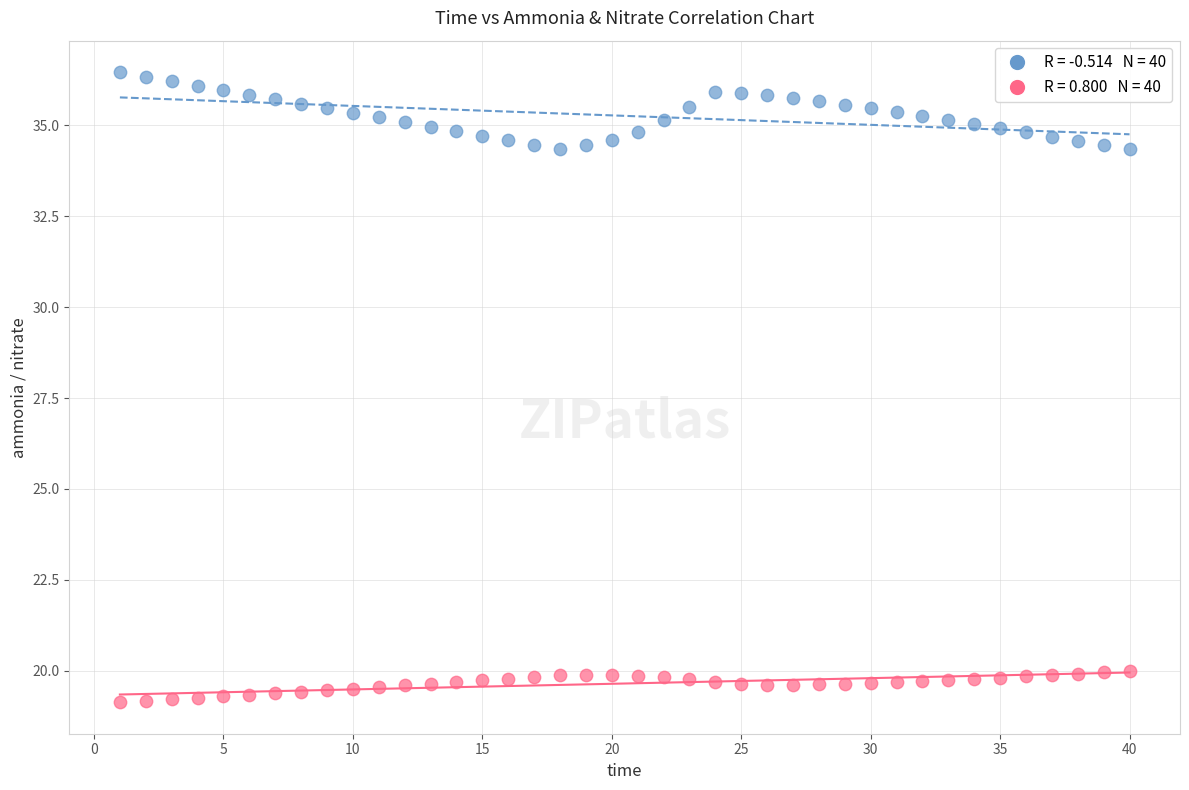

Across all data points, what is the range of X values (max minus min)?

39.0